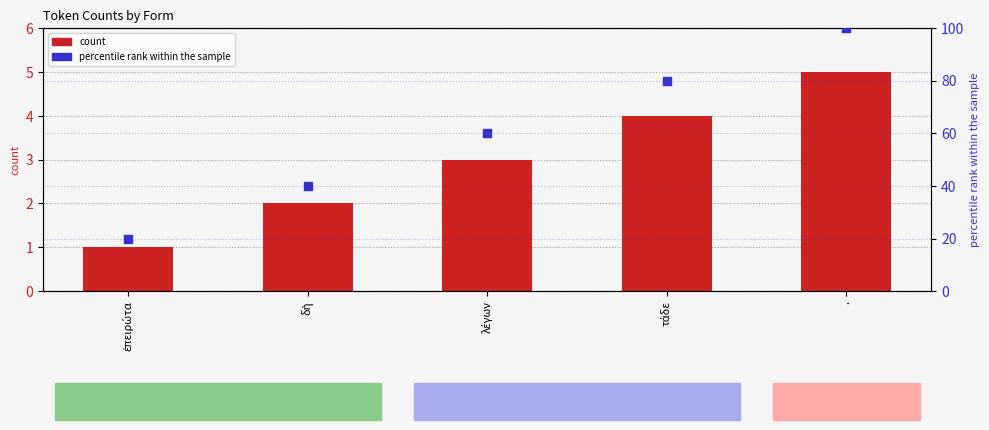

Is the value of percentile rank within the sample at δὴ greater than the value of count at λέγων?

Yes